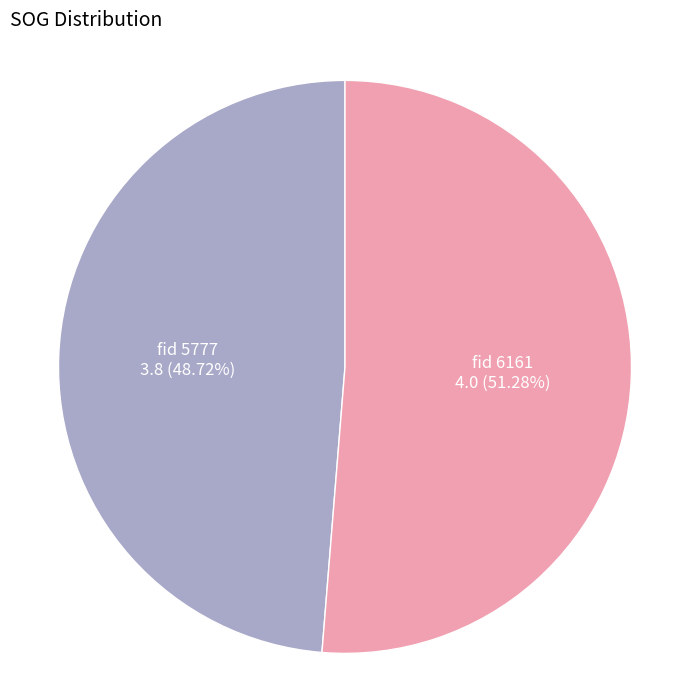

Does any single category account for the majority?

Yes